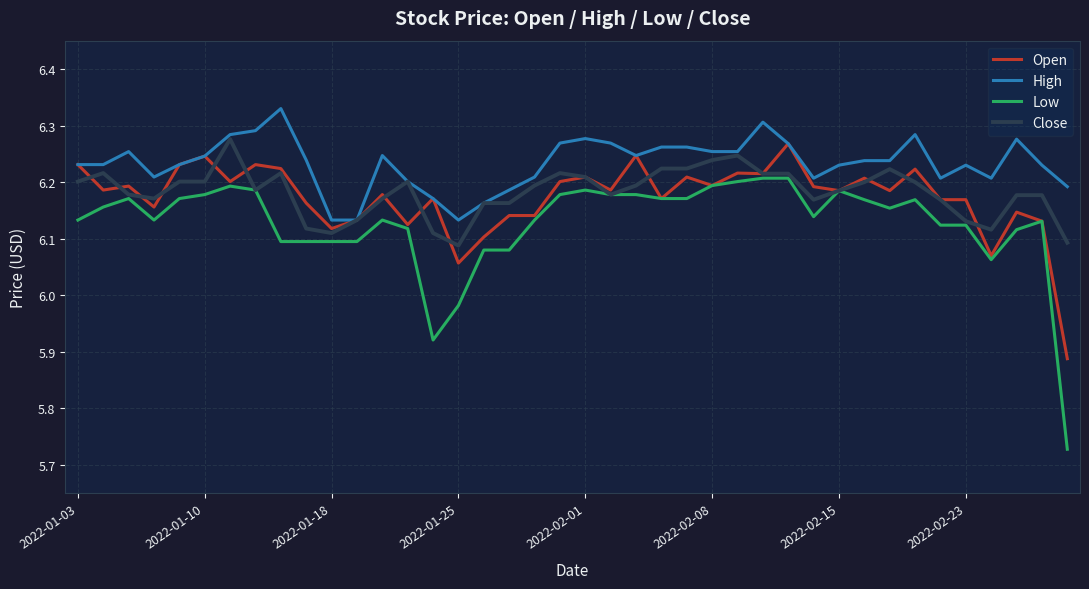

How many categories are shown in the chart?

40